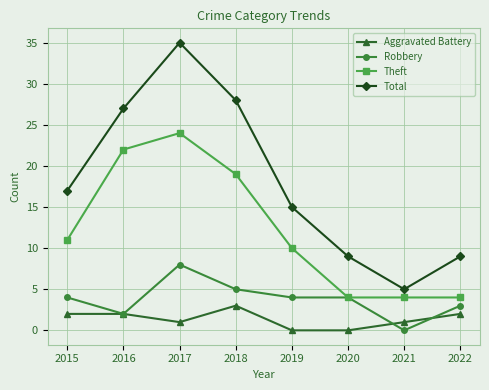

True or false: Total and Theft cross at least once.

False